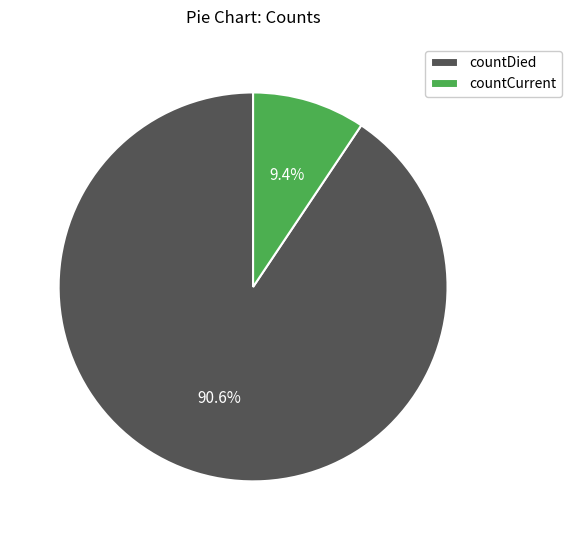

Rank the categories by value from lowest to highest.

countCurrent, countDied